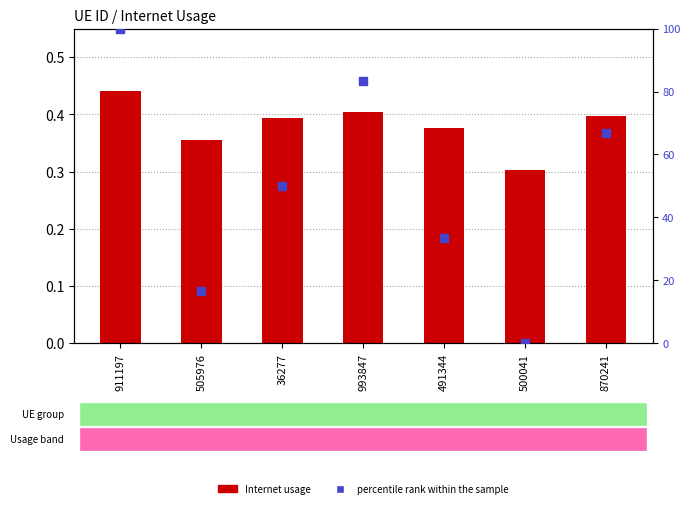

Which series contains the highest Y value?

percentile rank within the sample